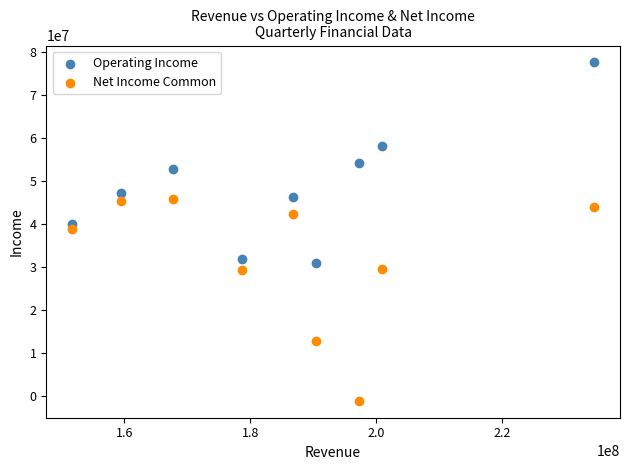

Which series reaches the maximum Y coordinate?

Operating Income